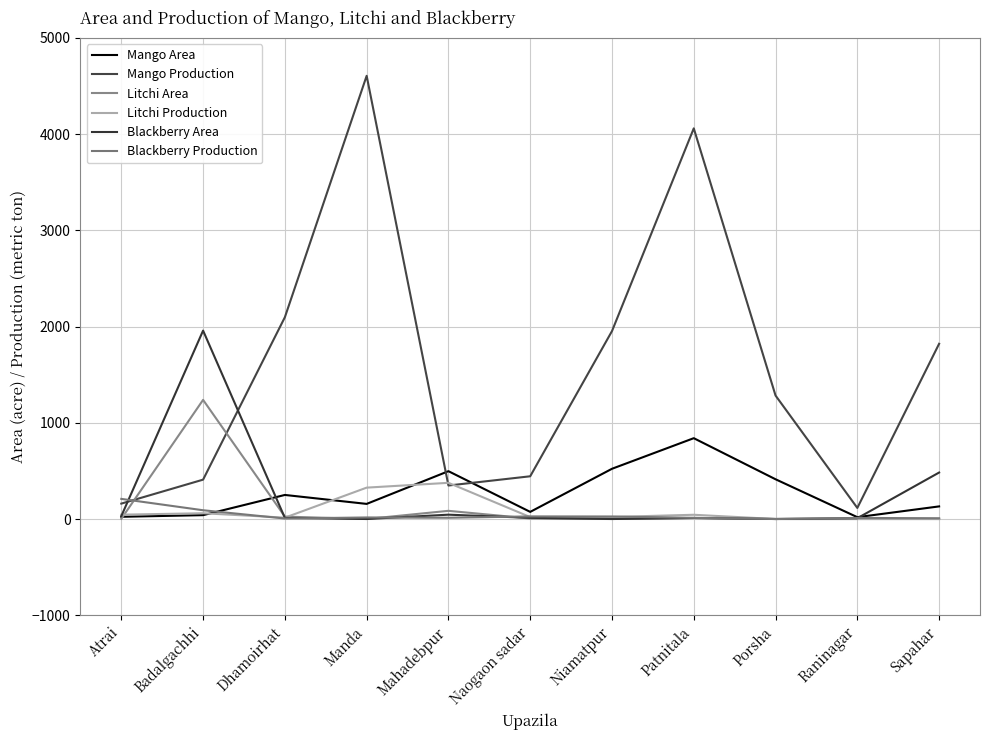

What position from the left is Dhamoirhat?

3